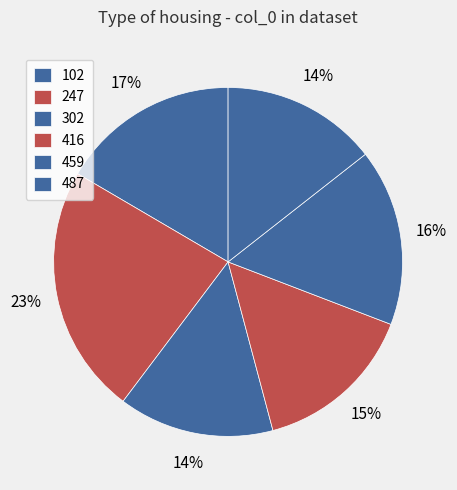

Count the number of slices in the pie.

6